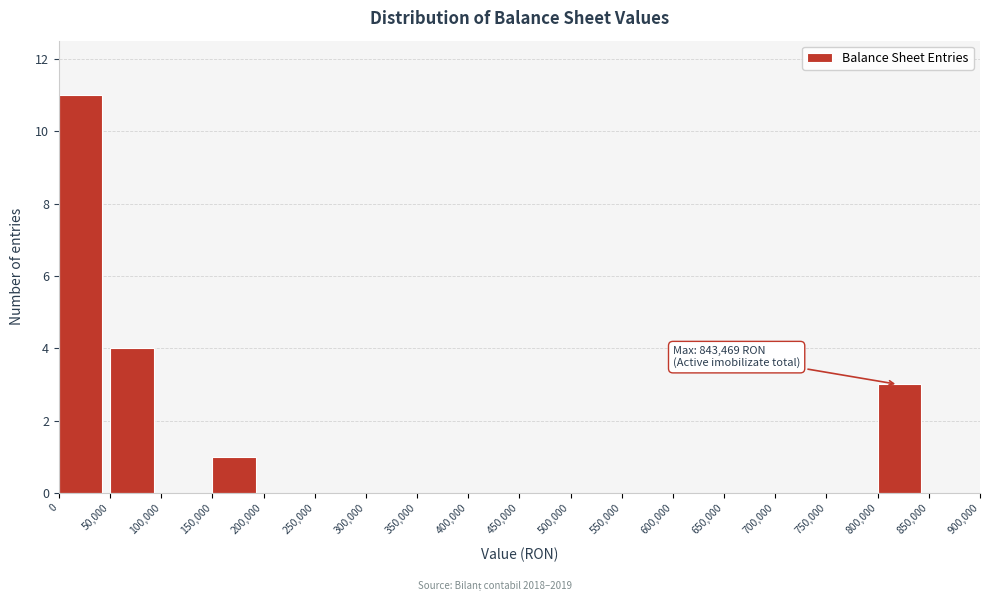

Which range on the x-axis has the tallest bar?

0 to 50,000